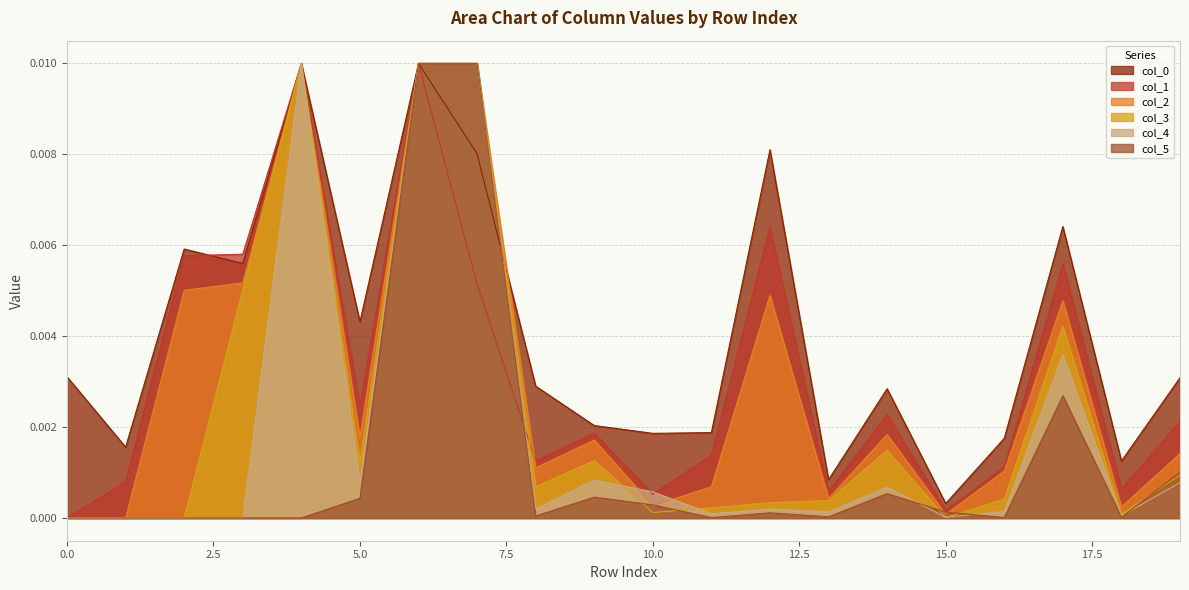

At which category is the sum across all series the highest?

6